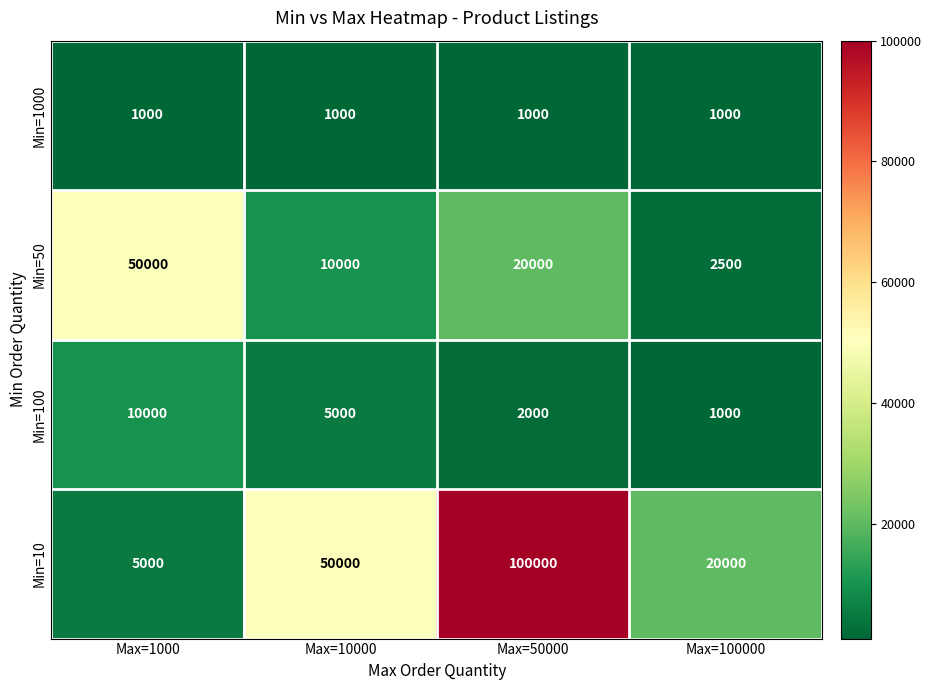

Which series changed the most between Max=1000 and Max=50000?

Min=10